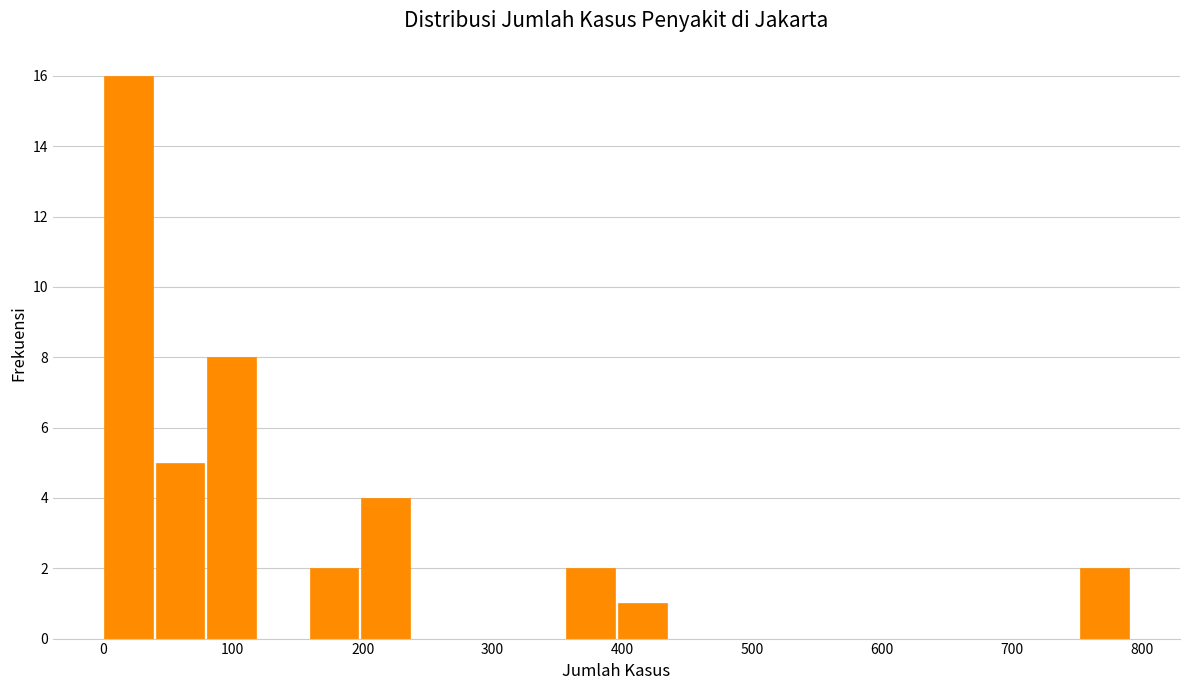

Read against the x-axis, roughly where is the centre of the tallest bar?

20